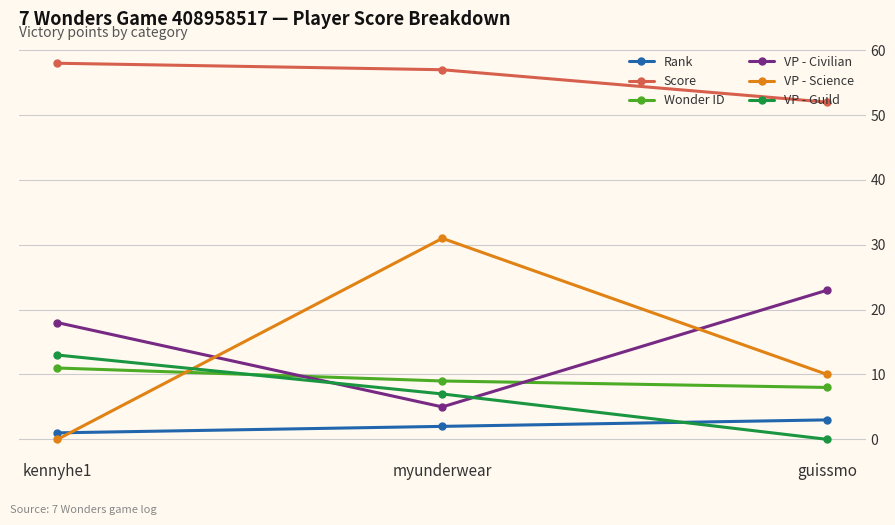

Between kennyhe1 and guissmo, which series saw the biggest shift?

VP - Guild